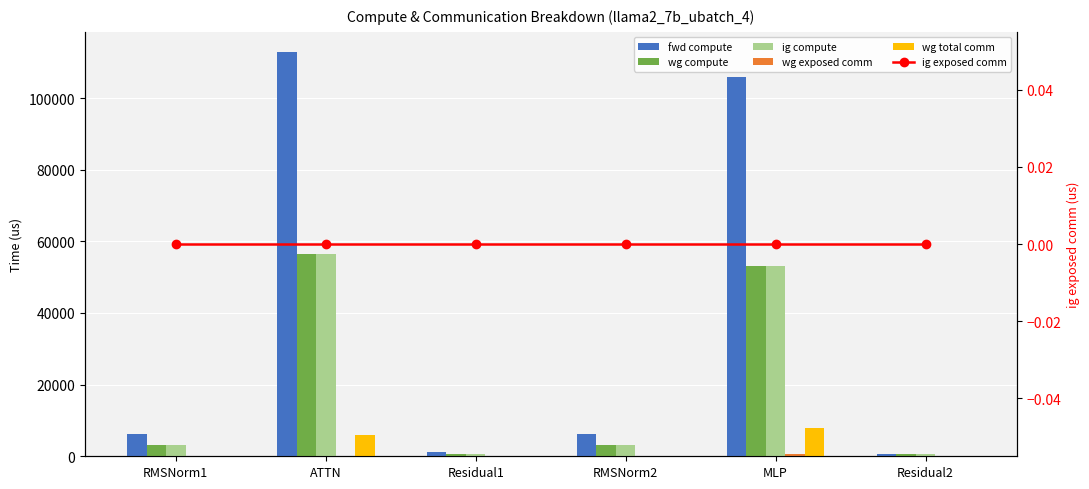

The value of fwd compute at RMSNorm1 is 6350.4. True or false?

True